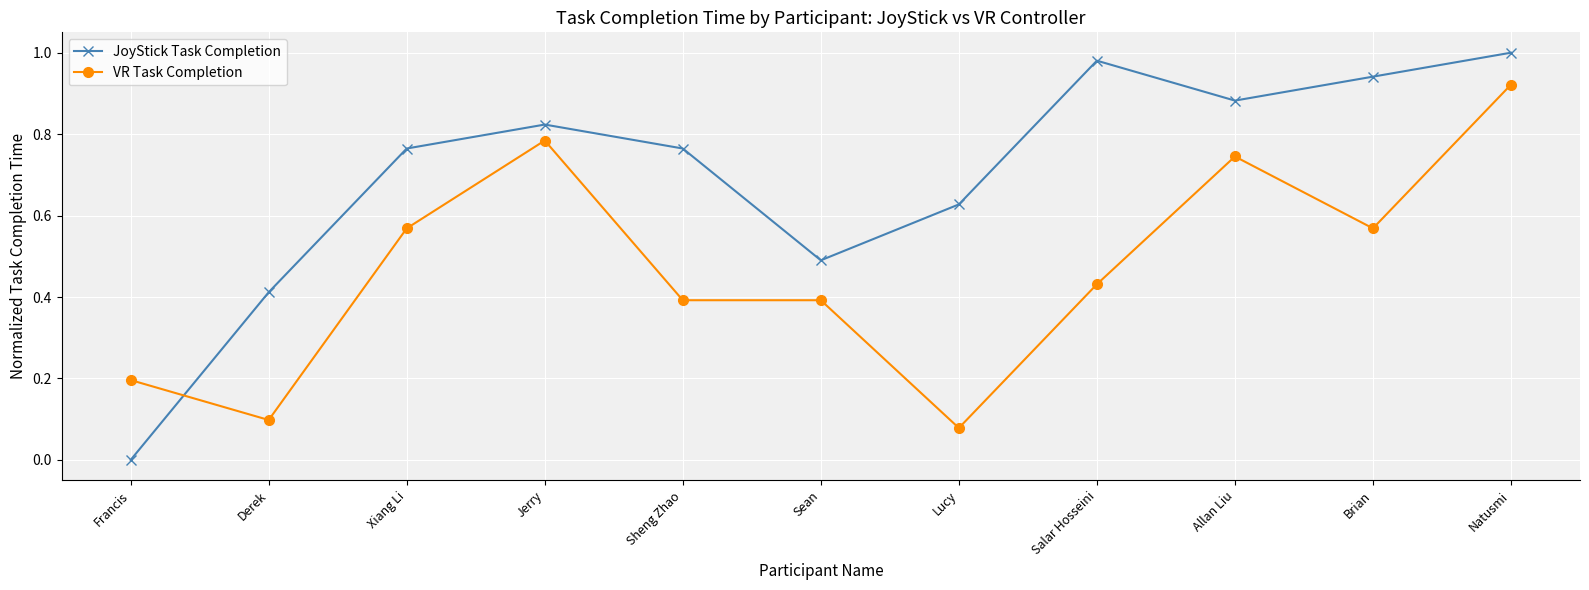

Is the value of JoyStick Task Completion at Natusmi greater than the value of VR Task Completion at Allan Liu?

Yes